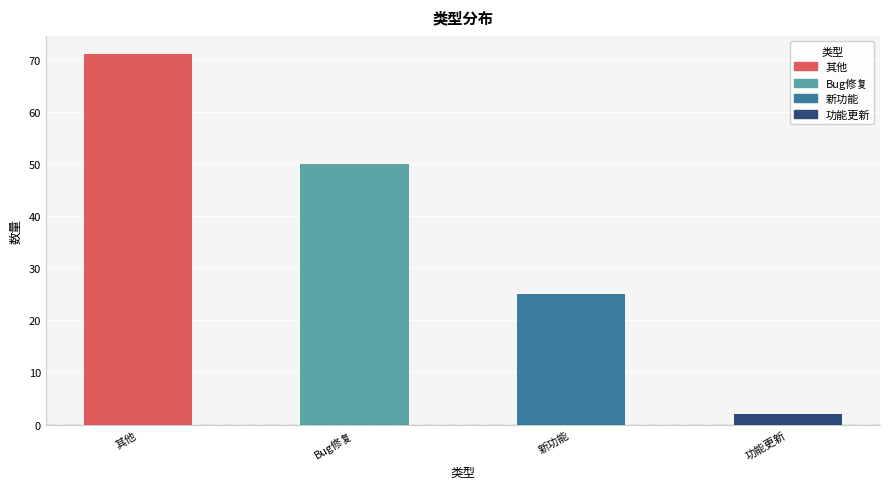

Rank the categories by value from lowest to highest.

功能更新, 新功能, Bug修复, 其他